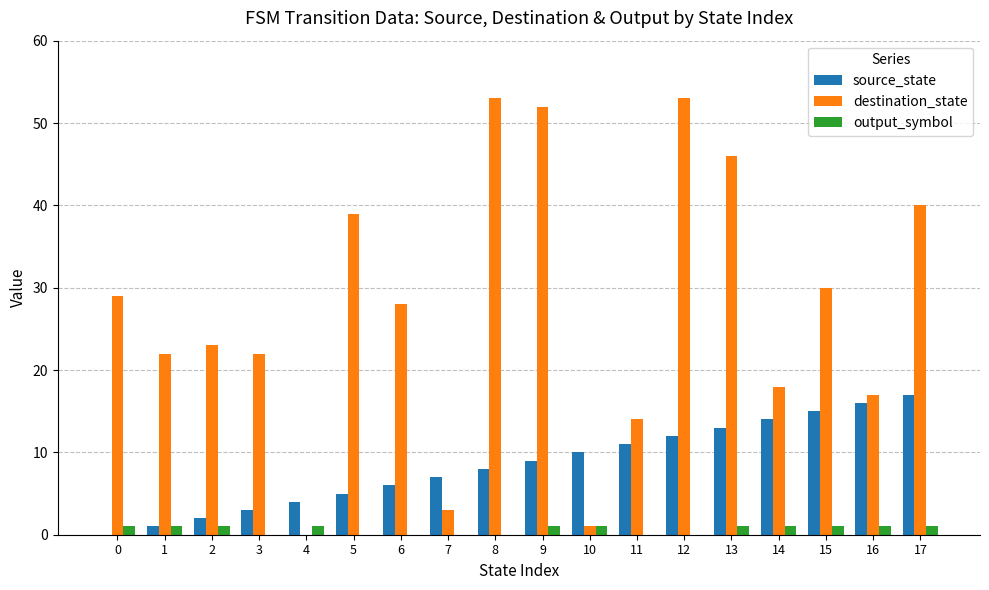

Reading right to left, transcribe all the data shown in this chart.

source_state: 17	16	15	14	13	12	11	10	9	8	7	6	5	4	3	2	1	0
destination_state: 40	17	30	18	46	53	14	1	52	53	3	28	39	0	22	23	22	29
output_symbol: 1	1	1	1	1	0	0	1	1	0	0	0	0	1	0	1	1	1